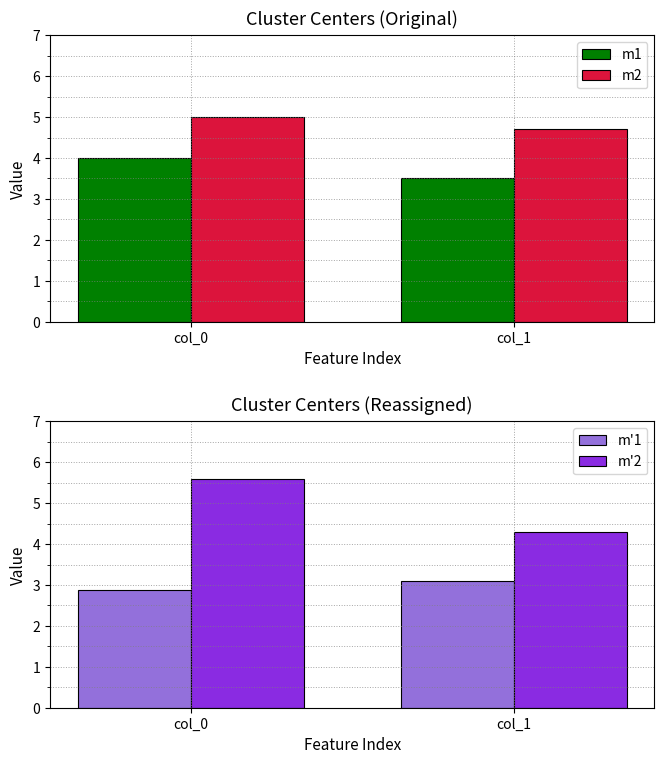

How many m1 values are between 3 and 4?

2